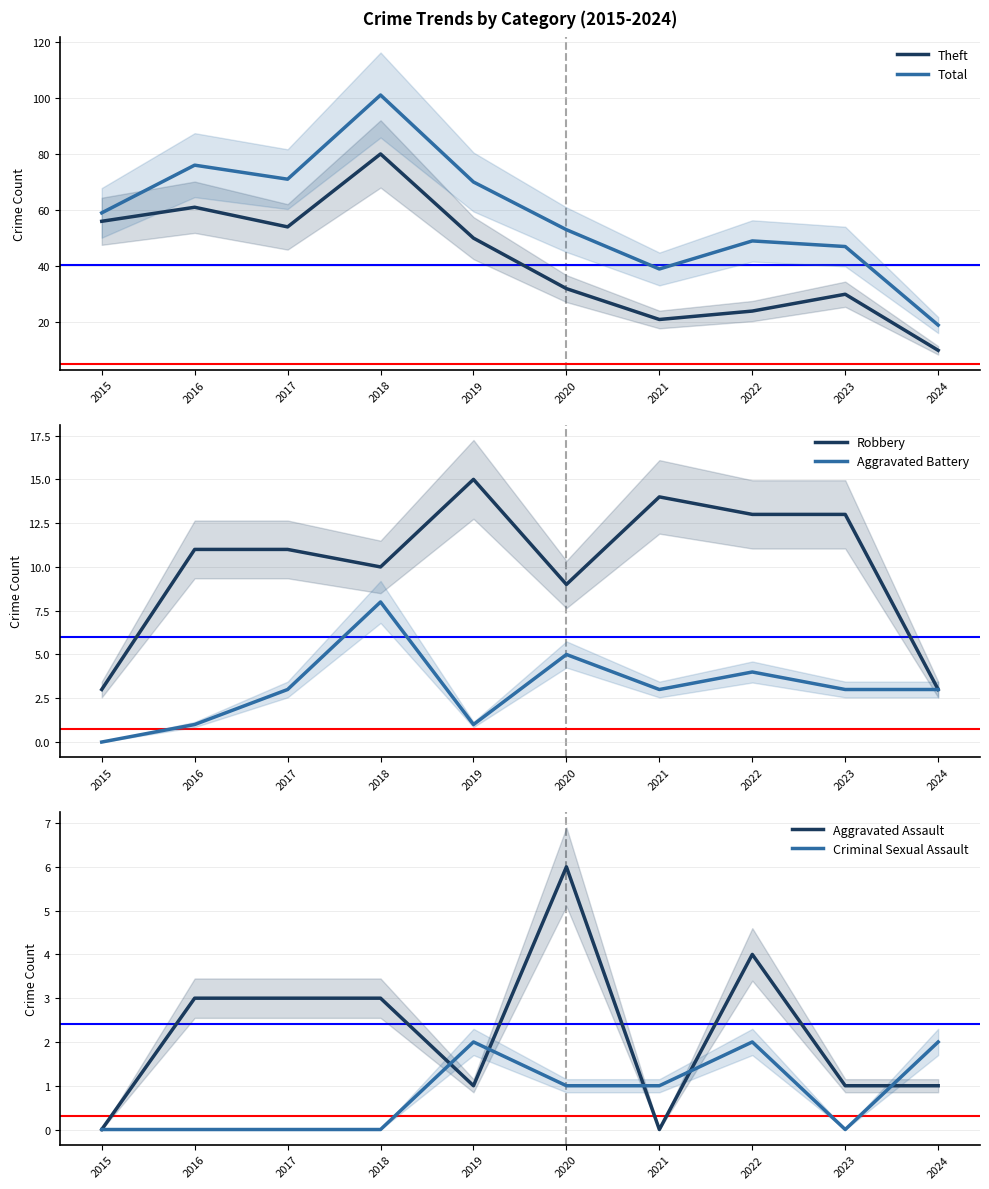

How many positive values does the Aggravated Battery series have?

9